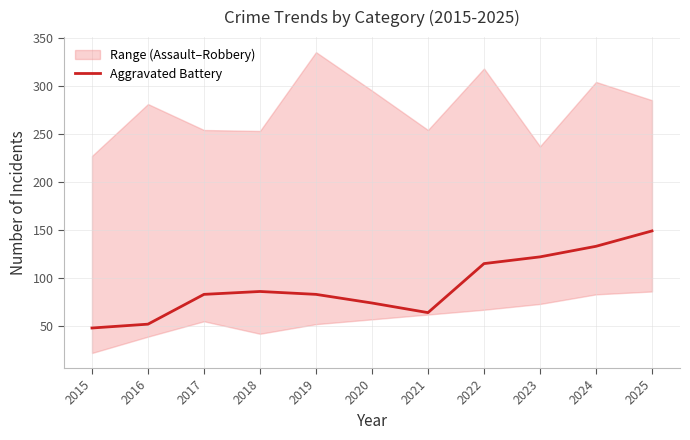

Where is the first local minimum?

2021